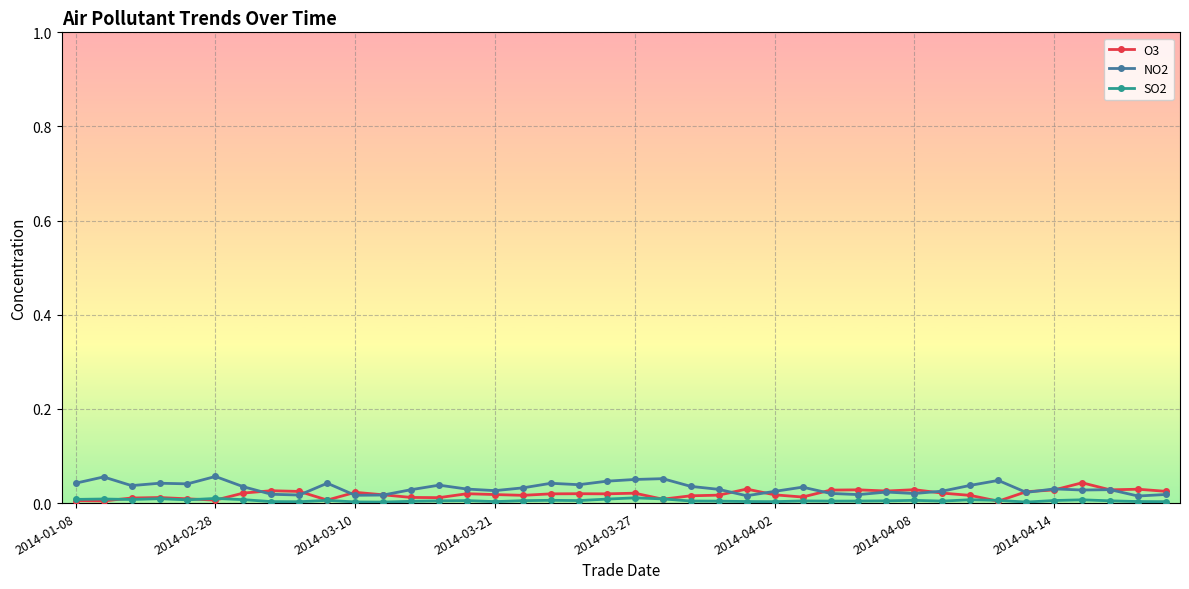

True or false: O3 and NO2 cross at least once.

True